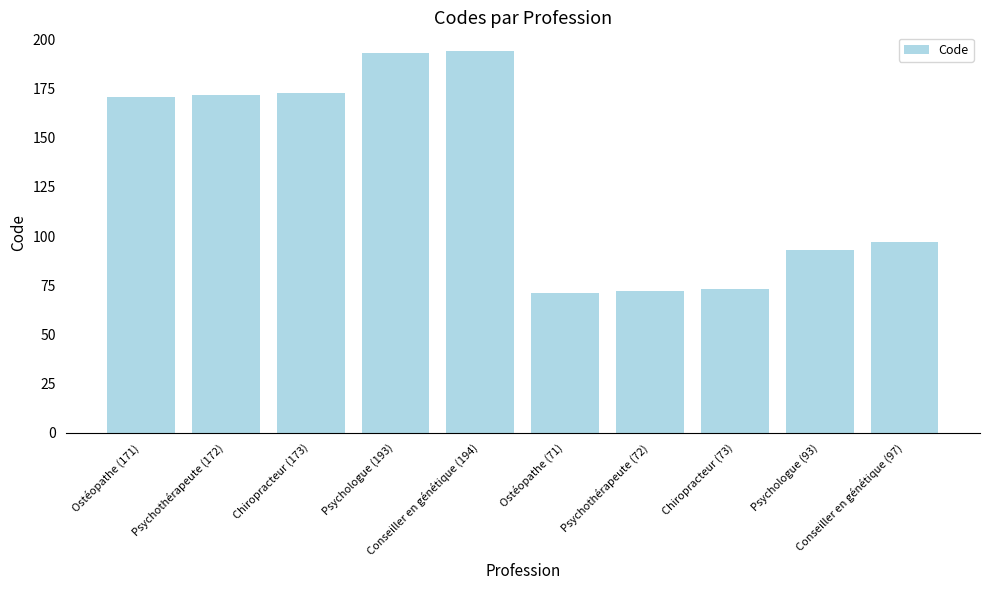

The value at Conseiller en génétique (97) is 97. True or false?

True